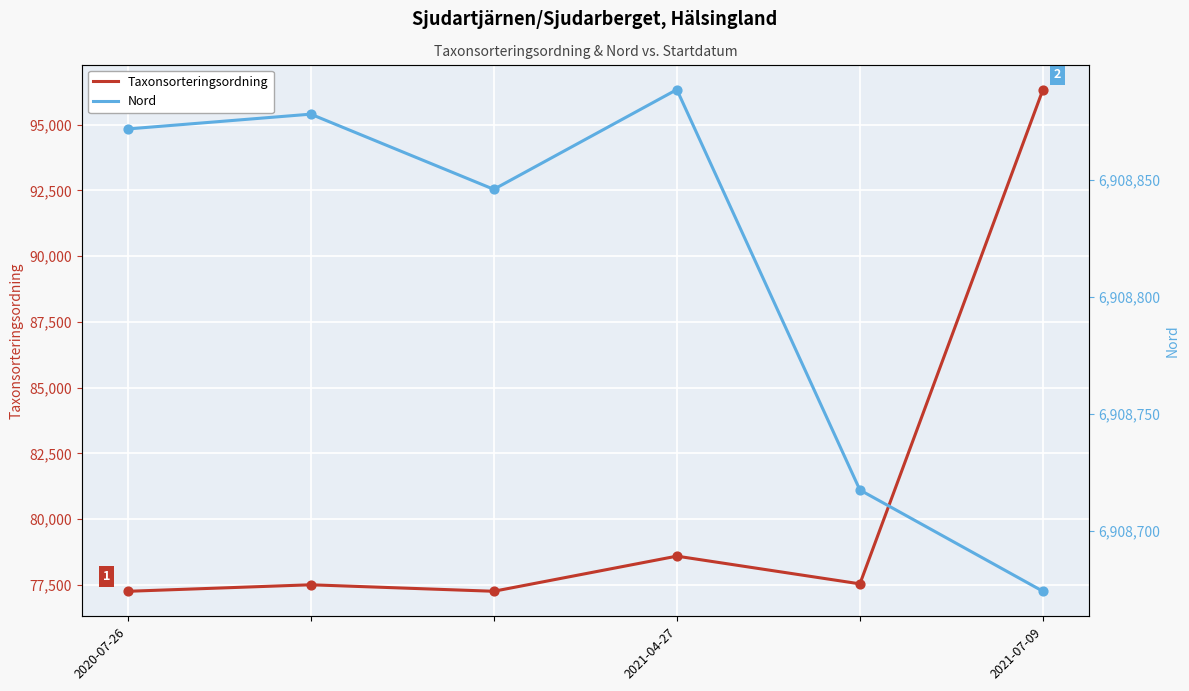

Which series reaches the maximum Y coordinate?

Nord